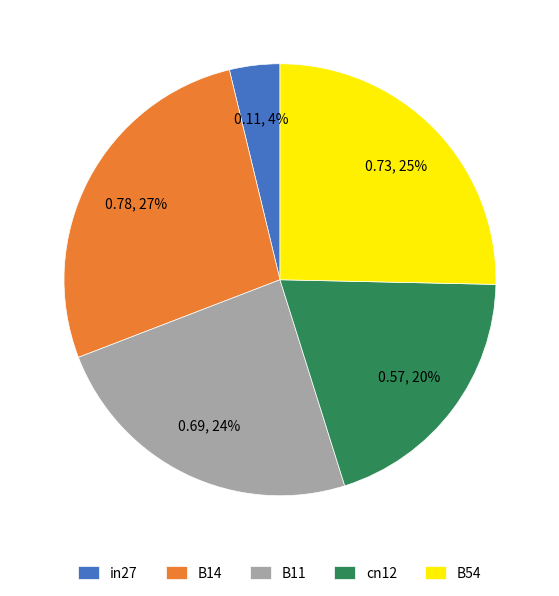

Between B54 and cn12, which is larger?

B54